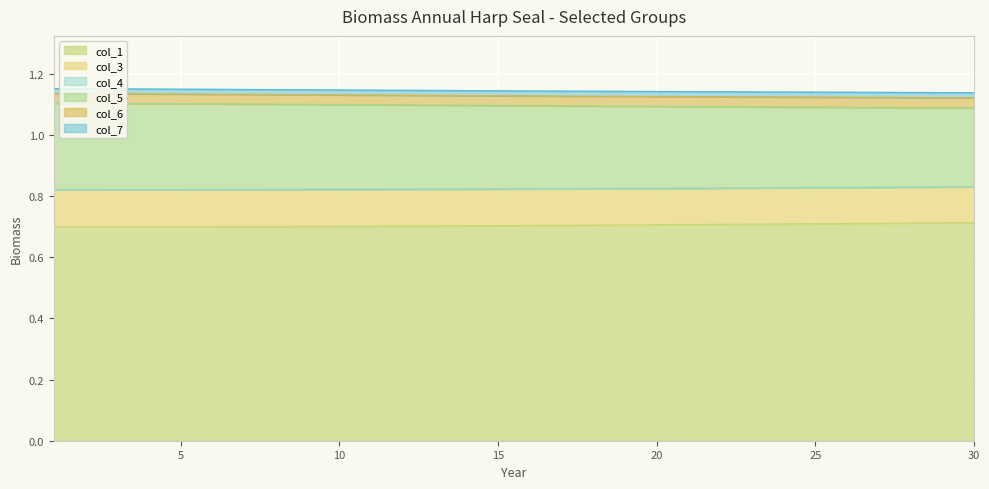

Is it true that col_1 equals 0.3 at 30?

False